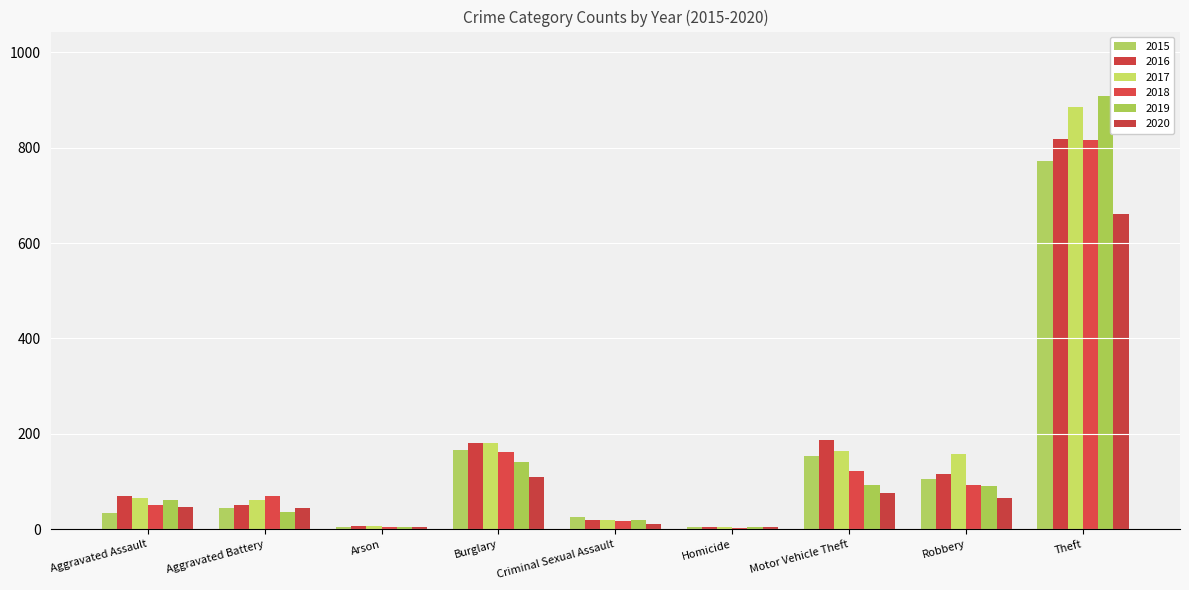

What is the label of the 9th bar from the right?

Aggravated Assault